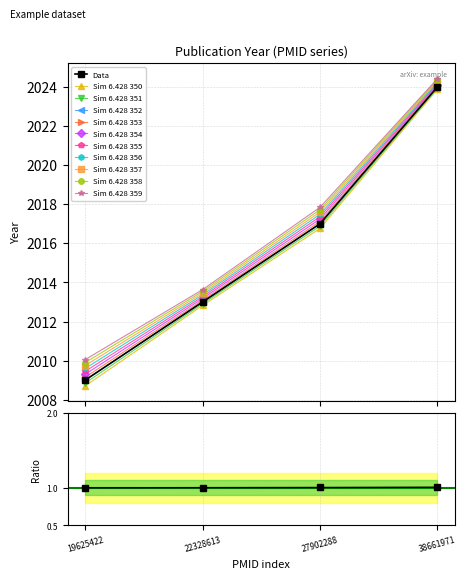

What is the change in value from 22328613 to 38661971?

+11